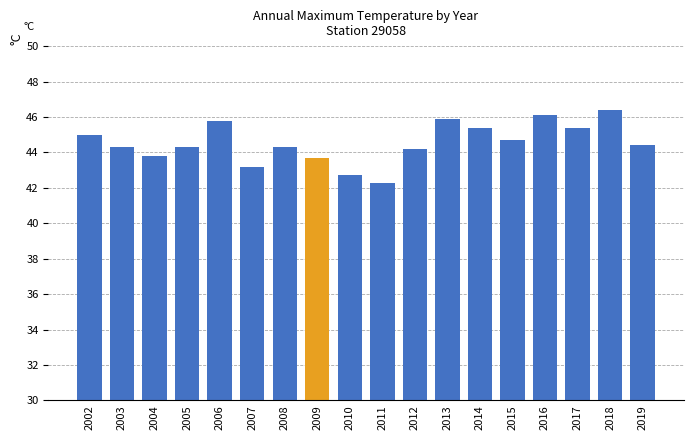

What is the value of the 4th bar from the left?

44.3